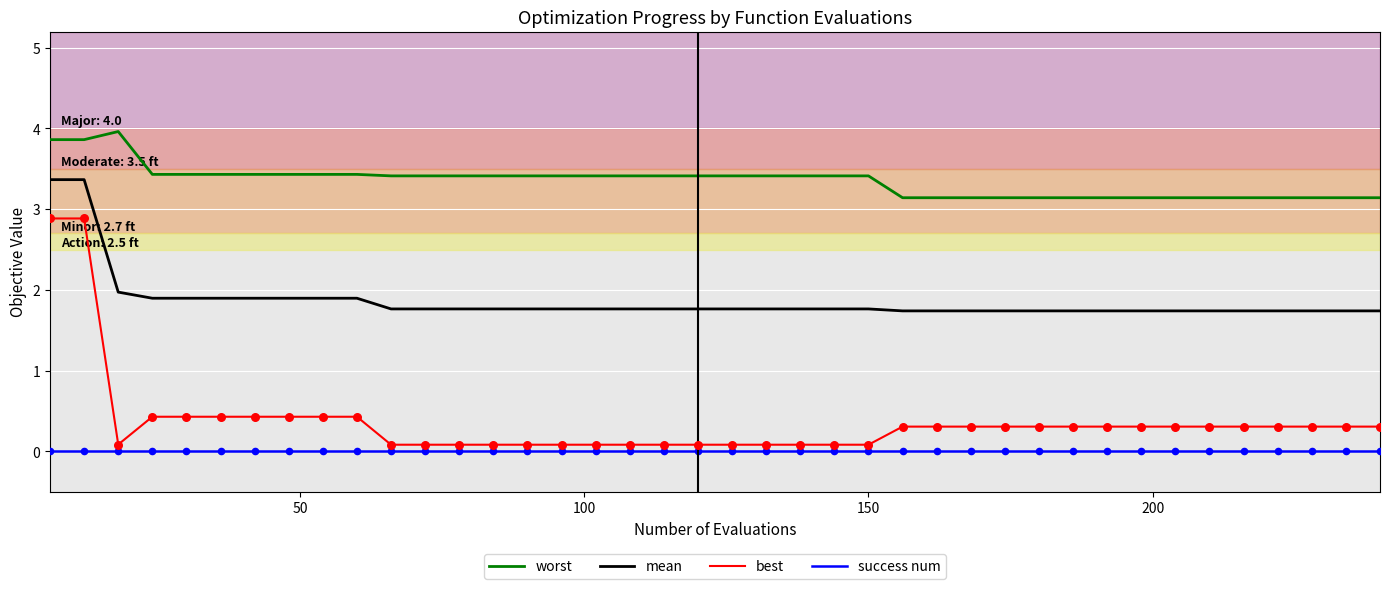

What are all the series names shown in the legend?

worst, mean, best, success num